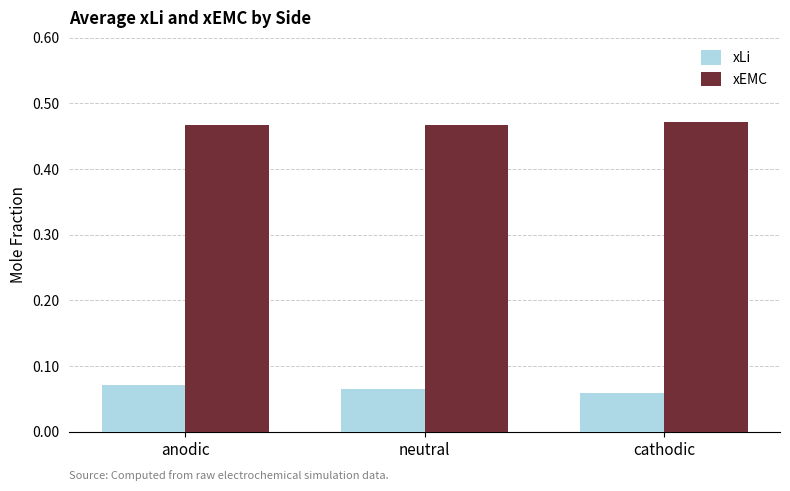

True or false: xEMC has a value of 0.8 at anodic.

False